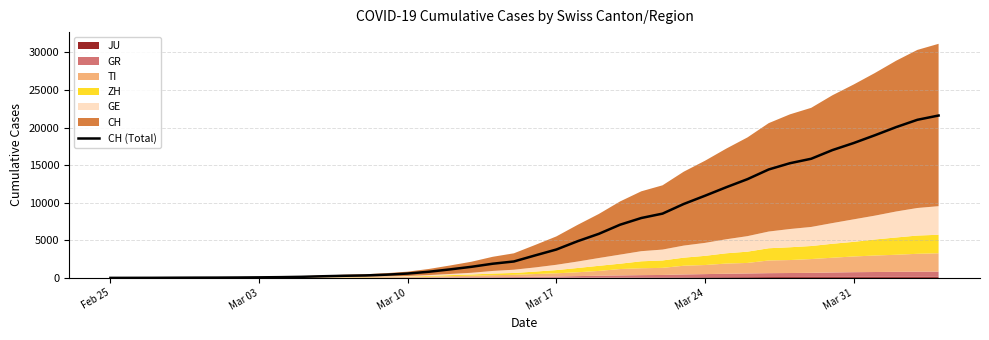

How many data points does each series have?

40